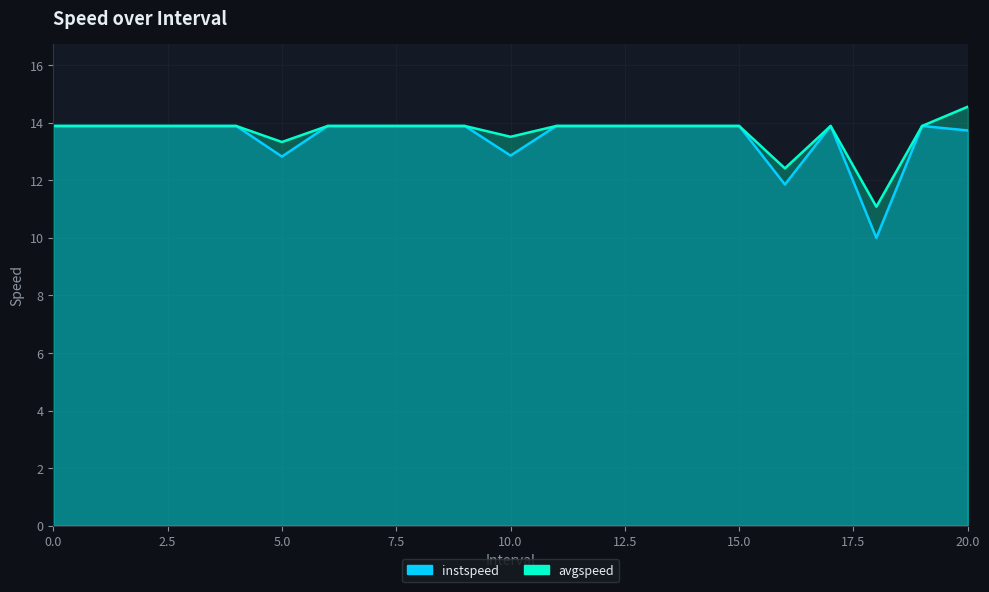

True or false: avgspeed has a value of 14.6 at 20.0.

True